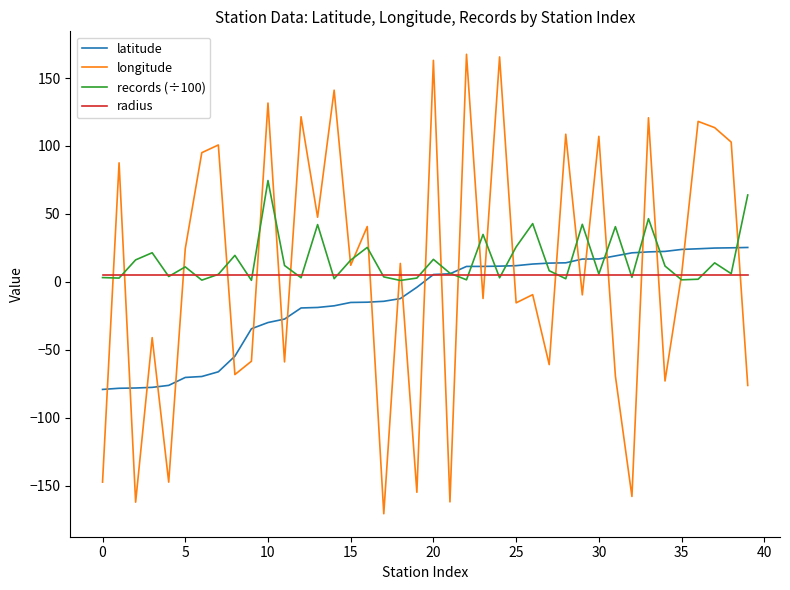

Count the number of categories in the chart.

40